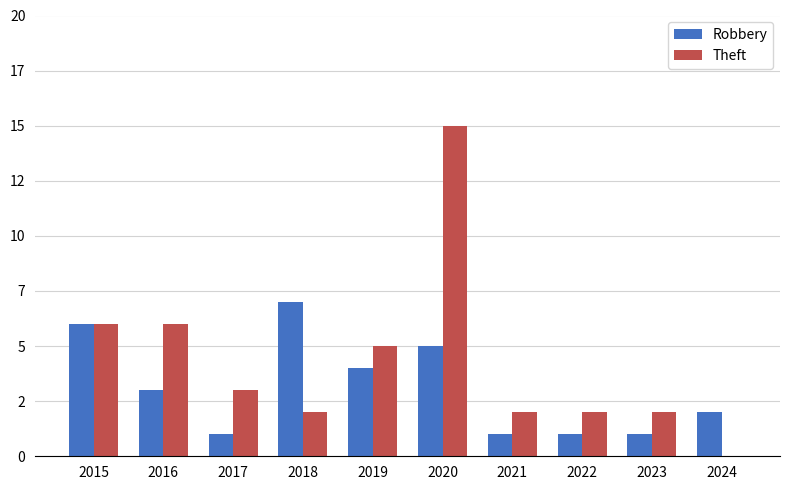

Which series has the widest spread of values?

Theft